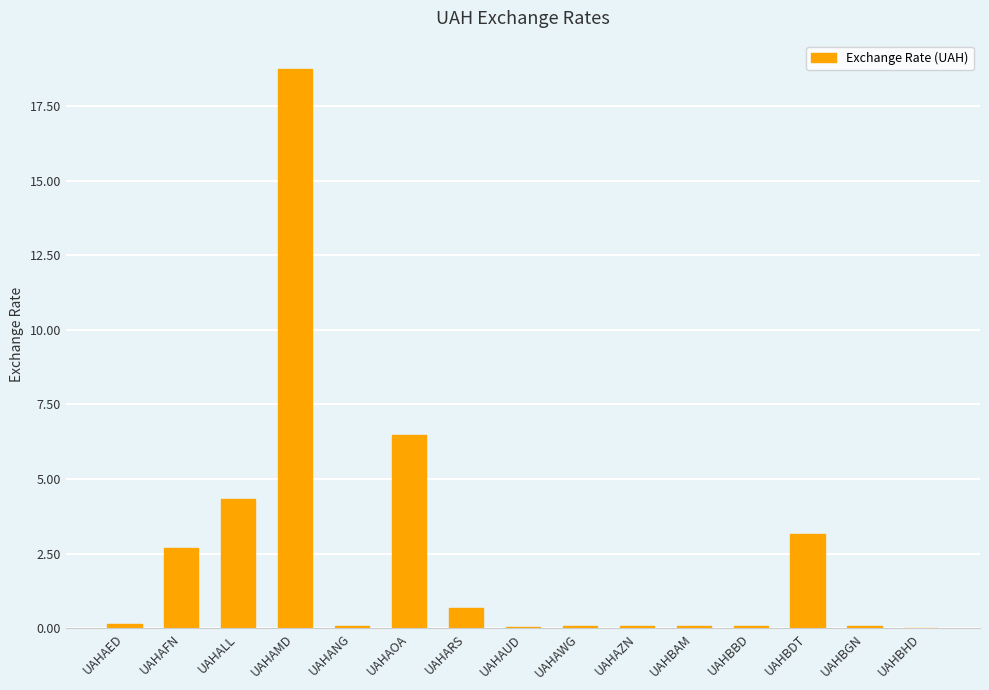

What is the sum of all values?

36.7